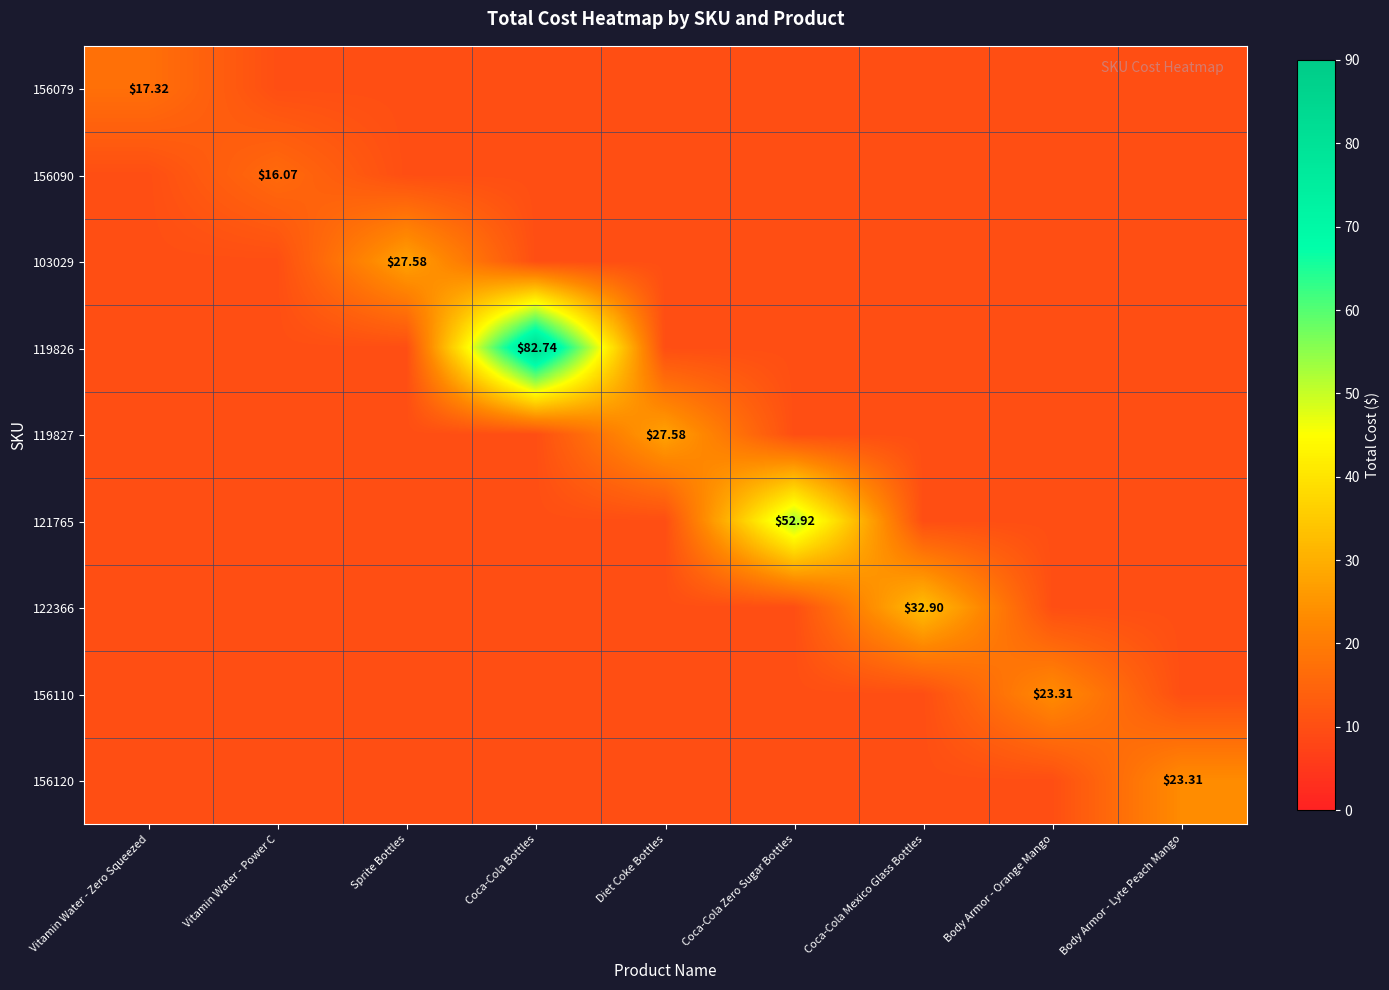

Is it true that 156090 equals 10.0 at Diet Coke Bottles?

True